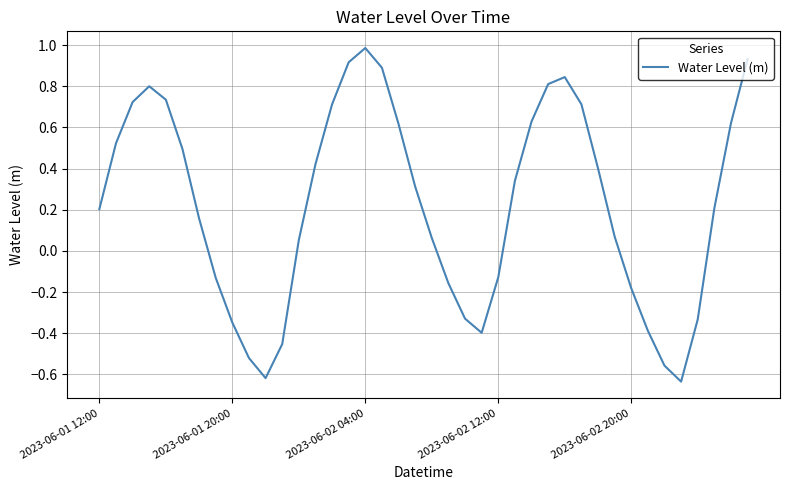

What is the maximum value shown in the chart?

1.0